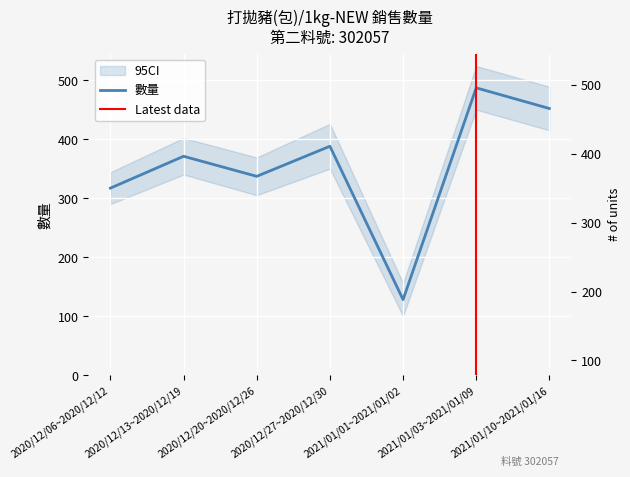

How many points are higher than both their immediate neighbors (excluding endpoints)?

3